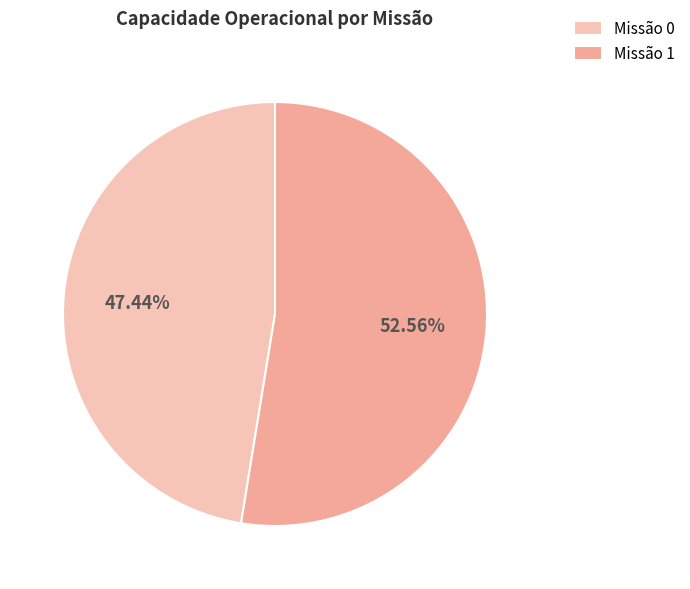

What is the majority slice?

Missão 1